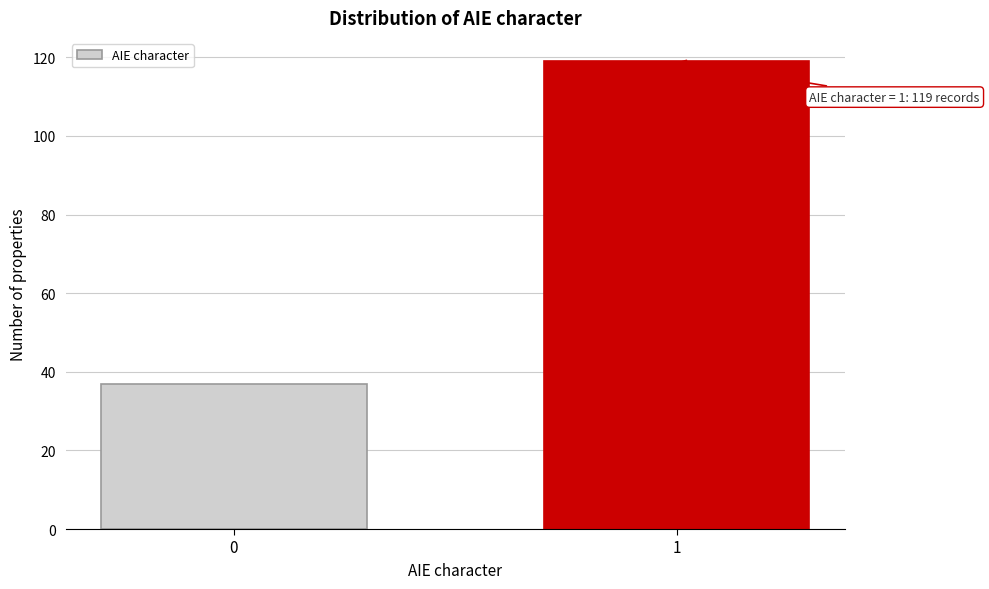

Reading left to right, transcribe all the data shown in this chart.

37	119